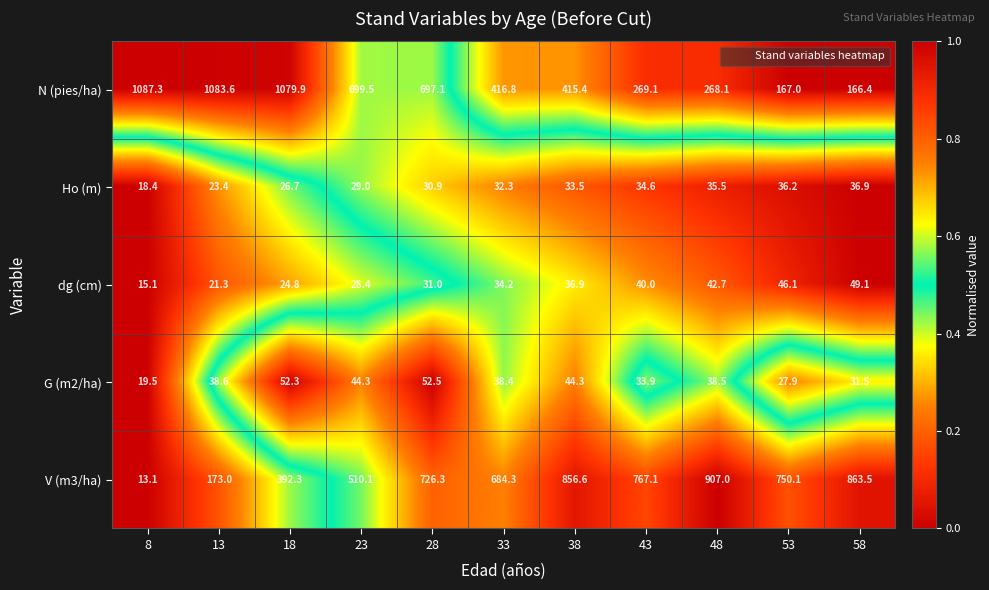

At which label is dg (cm) closest to 32?

28